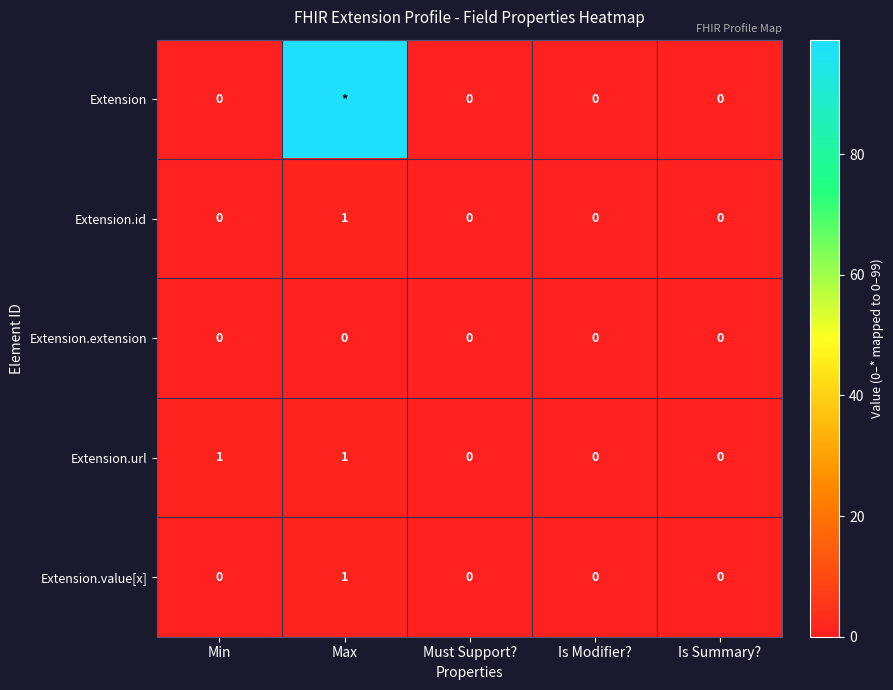

How many data points in Extension.id are above 0?

1